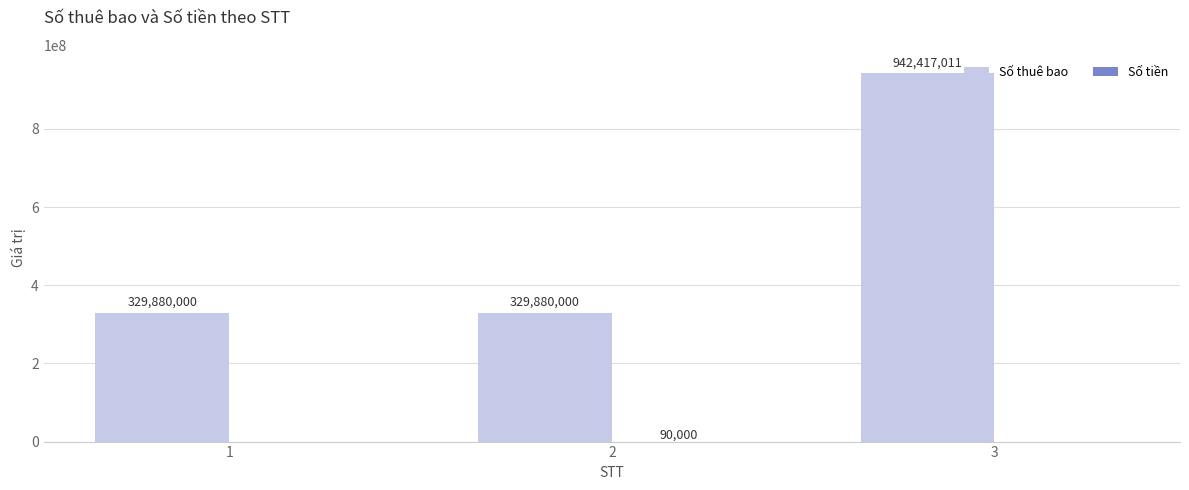

Count the number of data series in this chart.

2